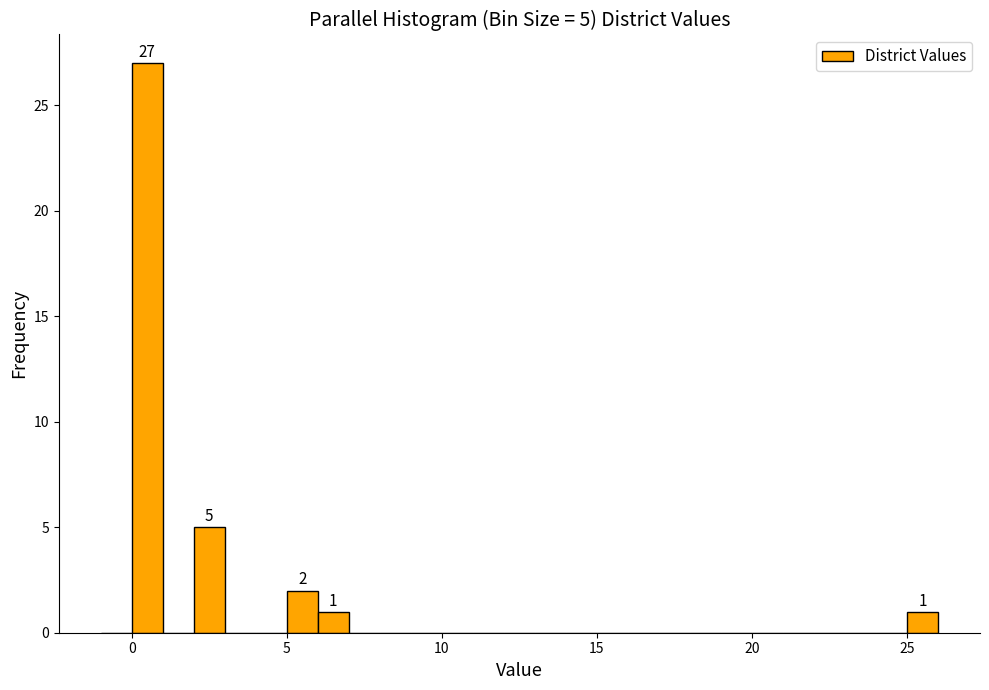

Read against the x-axis, roughly where is the centre of the tallest bar?

0.5